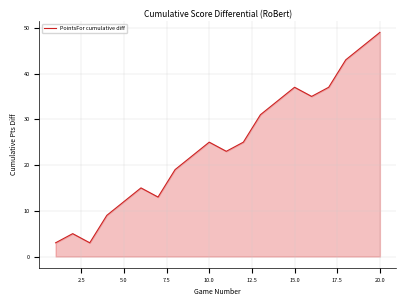

What is the difference between the maximum and minimum values?

46